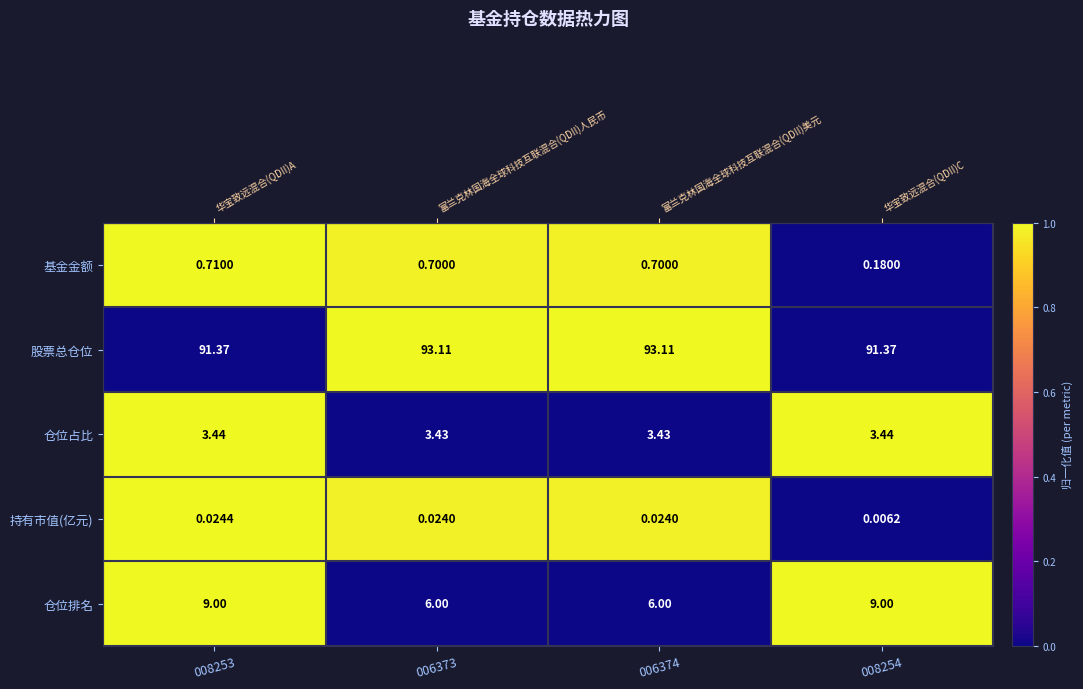

How many data points does each series have?

4